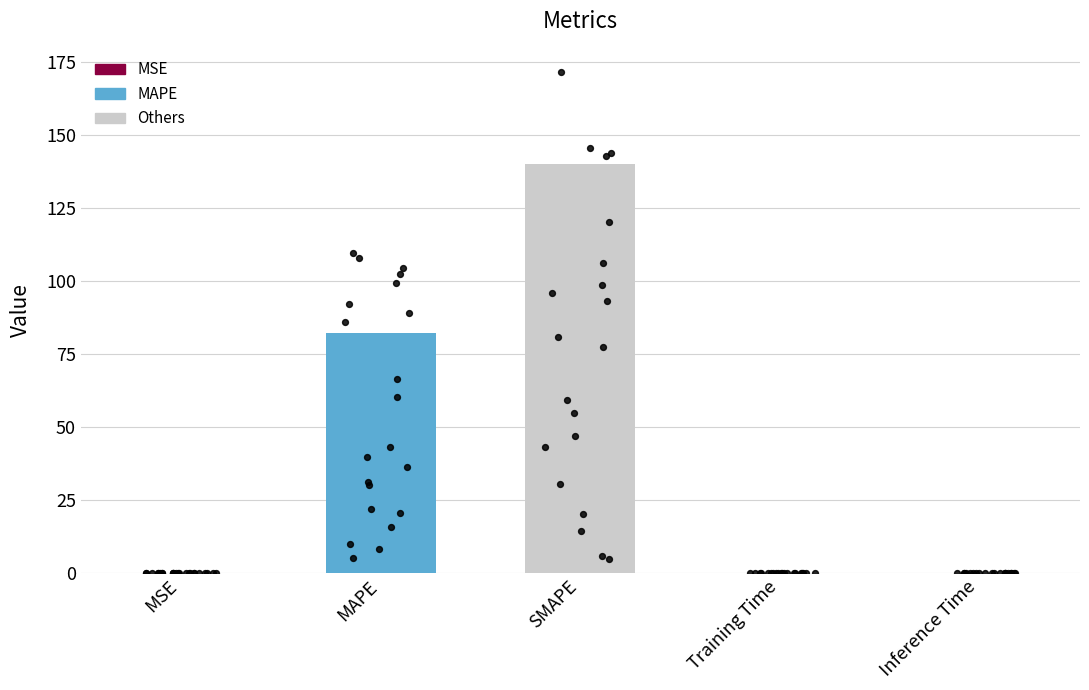

Which has a higher value, Training Time or SMAPE?

SMAPE